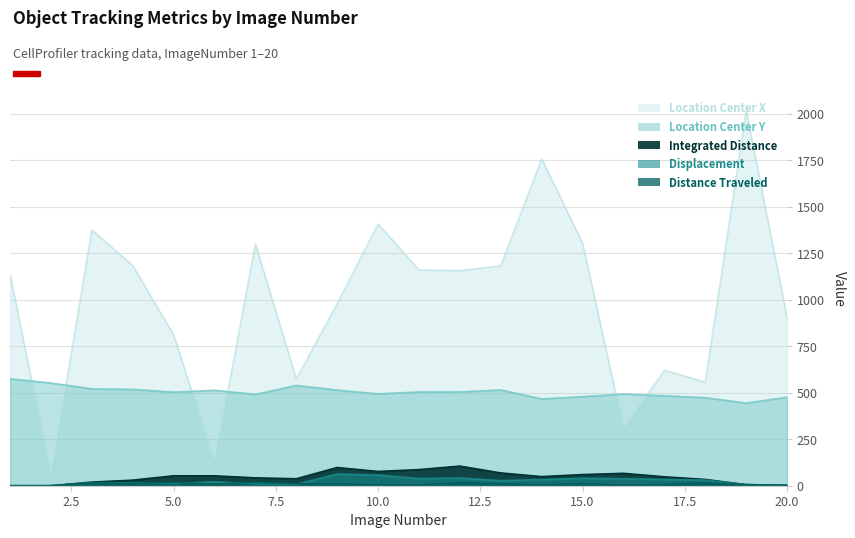

What is the average value of the TrackObjects_Displacement_50 series?

24.7